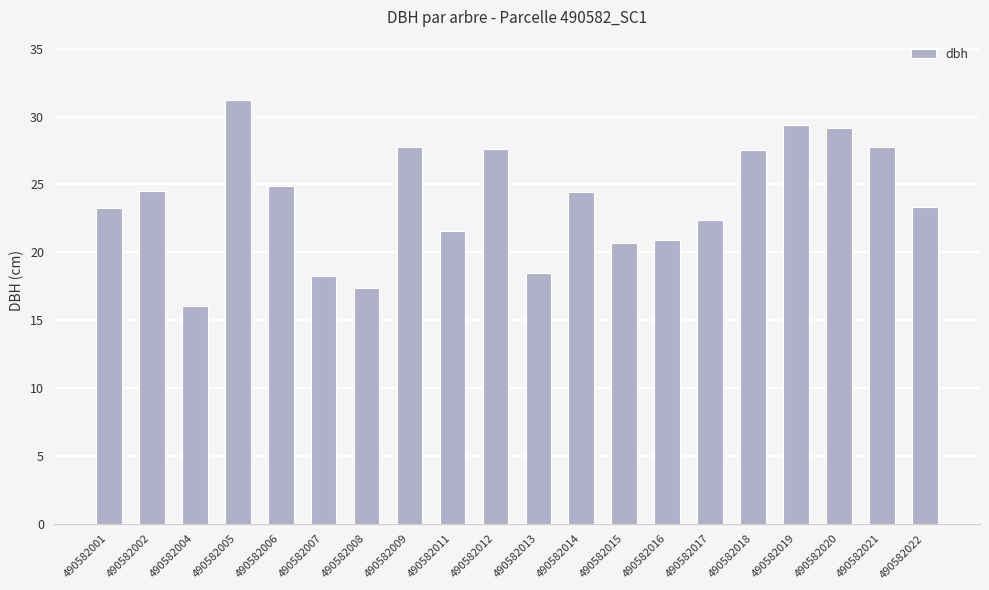

What is the minimum value shown in the chart?

16.1